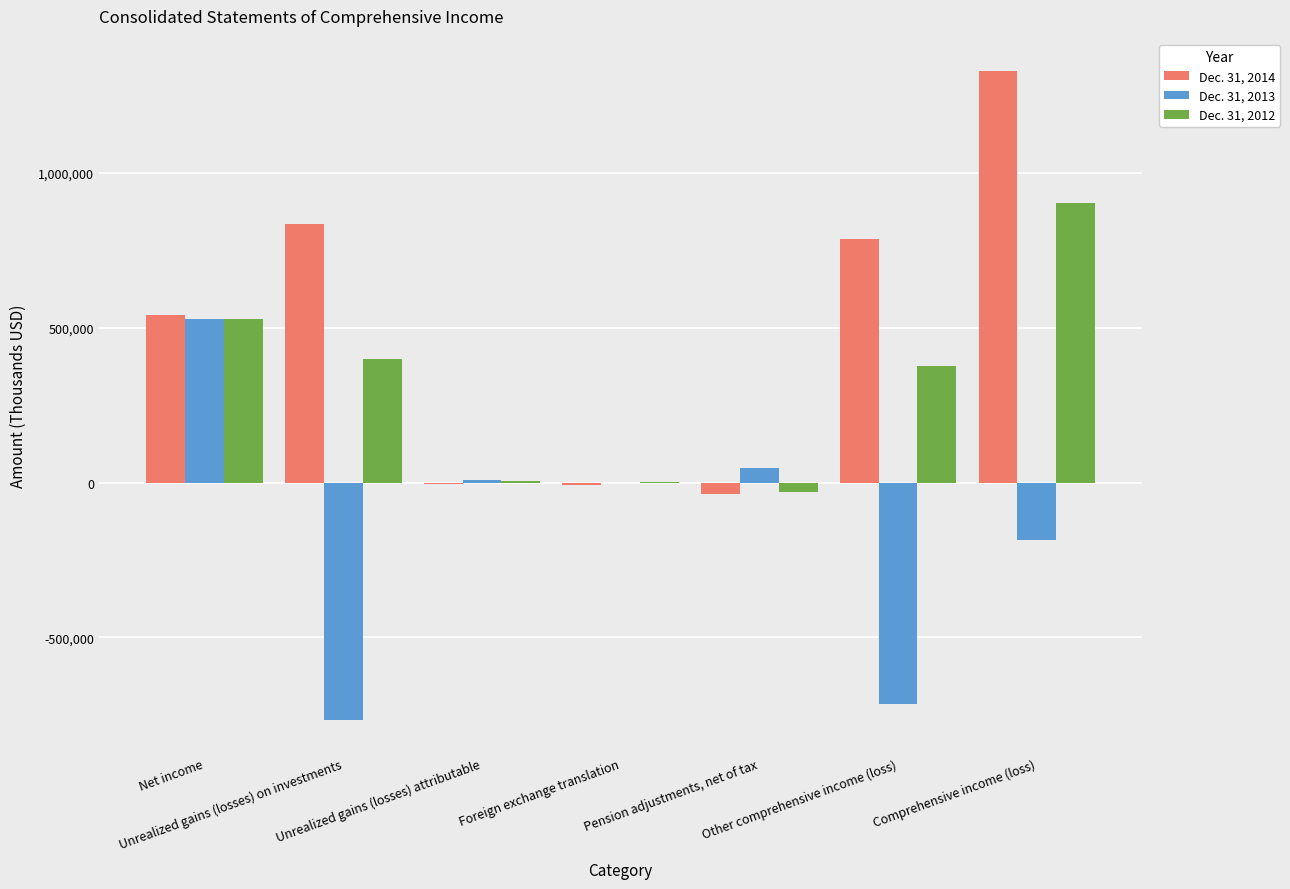

What is the average value of the Dec. 31, 2014 series?

492184